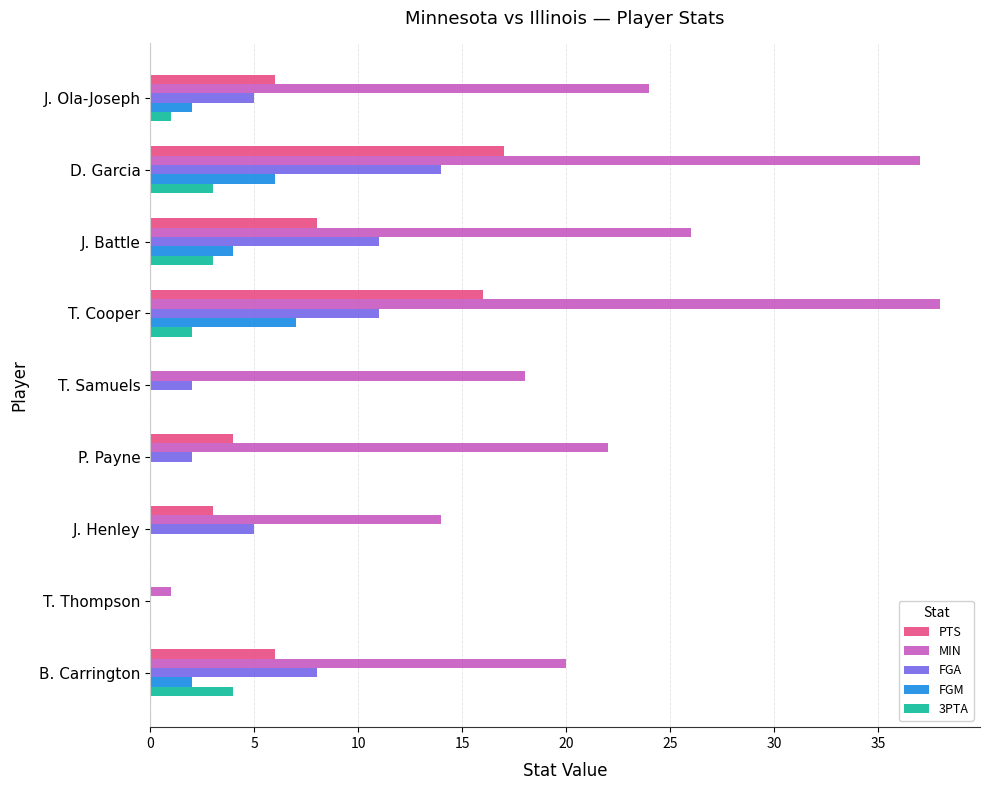

What value does the FGA series have at B. Carrington?

8